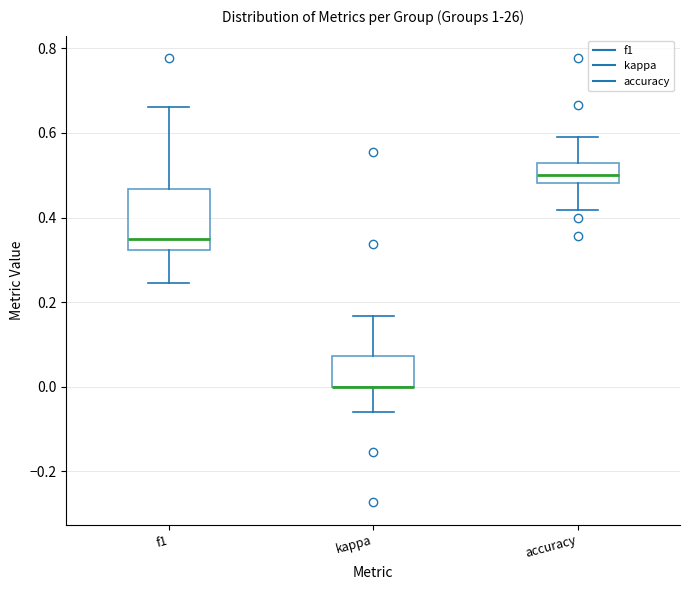

Comparing the boxes themselves (not the whiskers), which one is the tallest?

f1